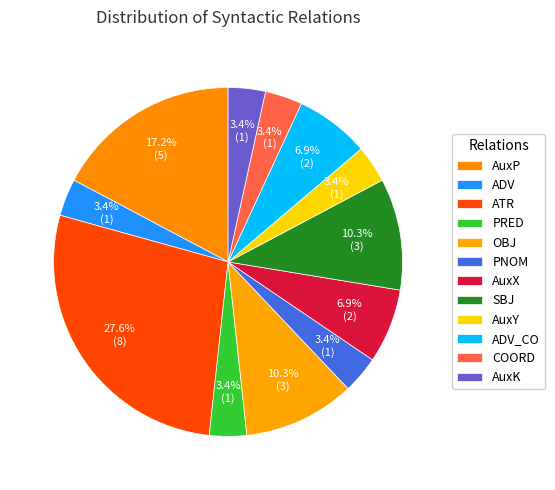

What percentage is the COORD slice, to the nearest percent?

3%